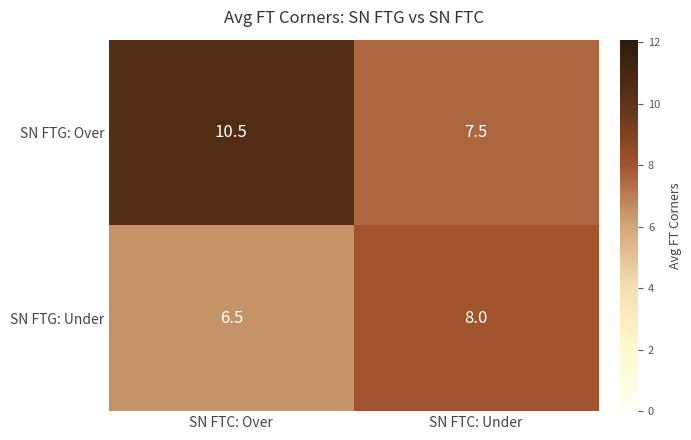

Rank the series by their average value, from lowest to highest.

SN FTG: Under, SN FTG: Over